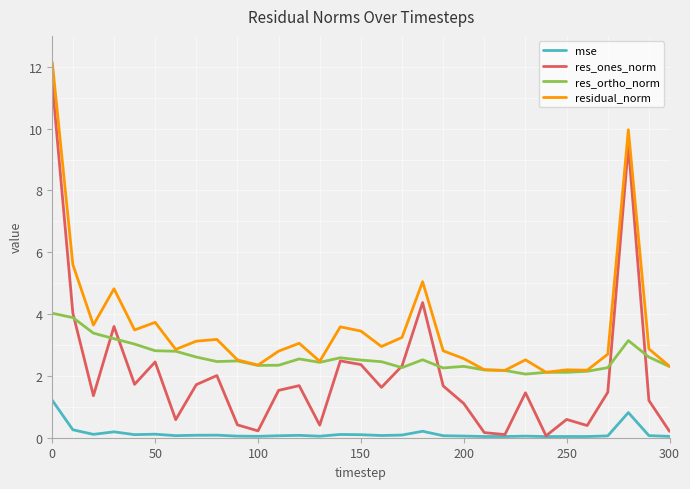

List the series in order of their peak value, lowest first.

mse, res_ortho_norm, res_ones_norm, residual_norm